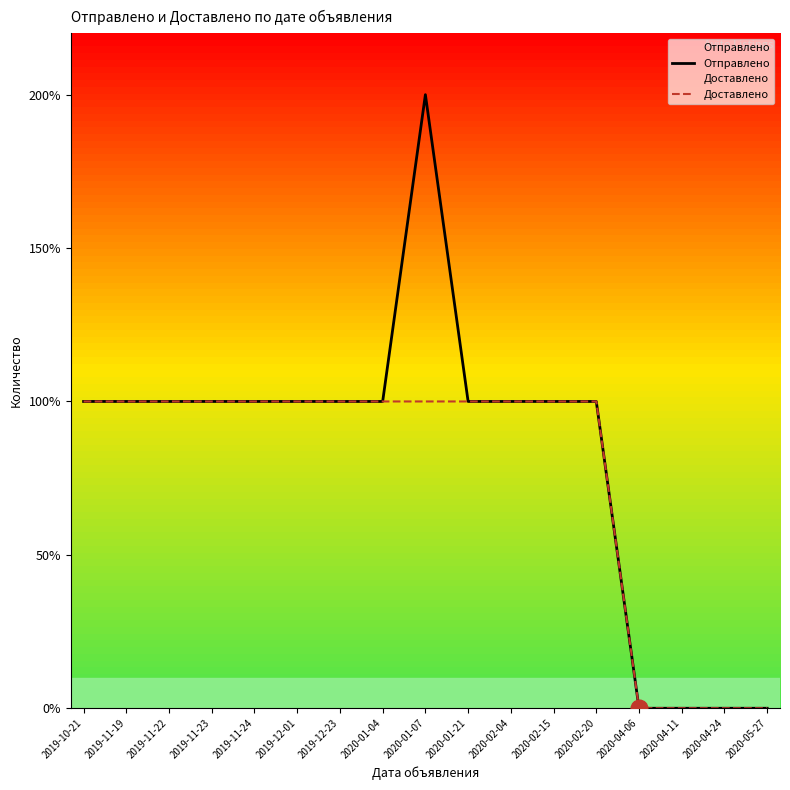

Which category has the lowest value in the Доставлено series?

2020-04-06